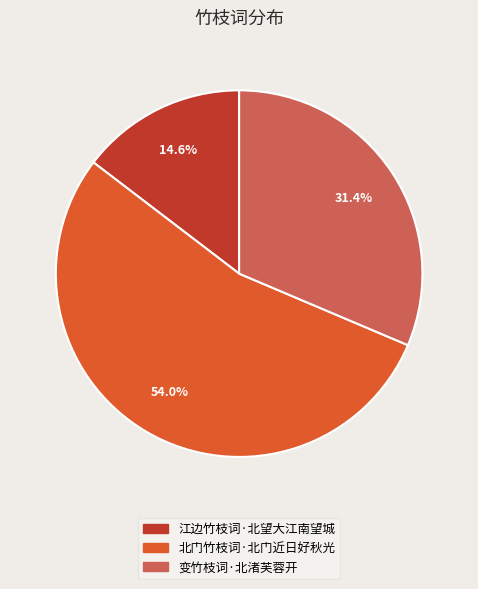

Which slice is the smallest?

江边竹枝词·北望大江南望城